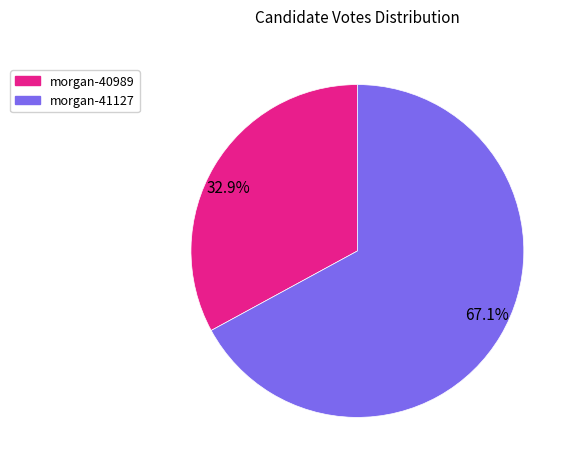

Approximately how many times larger is the value at 32.9% compared to 67.1%?

0.5